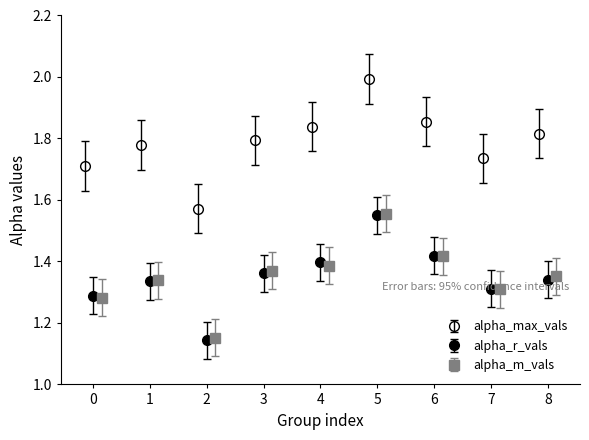

Count the alpha_m_vals values in the range 1 to 2.

9